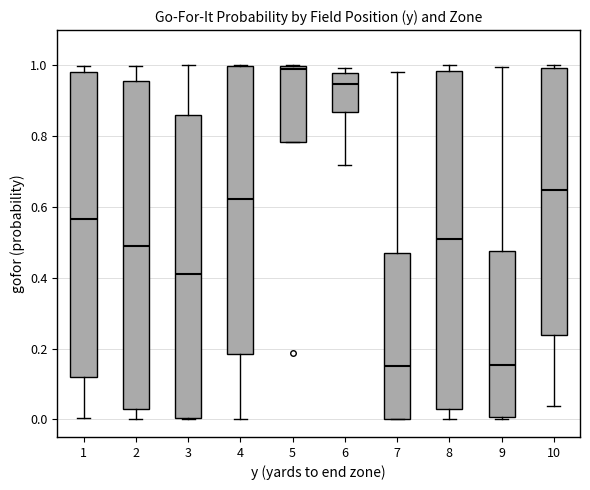

Which box is the tallest, from its lower edge to its upper edge?

8